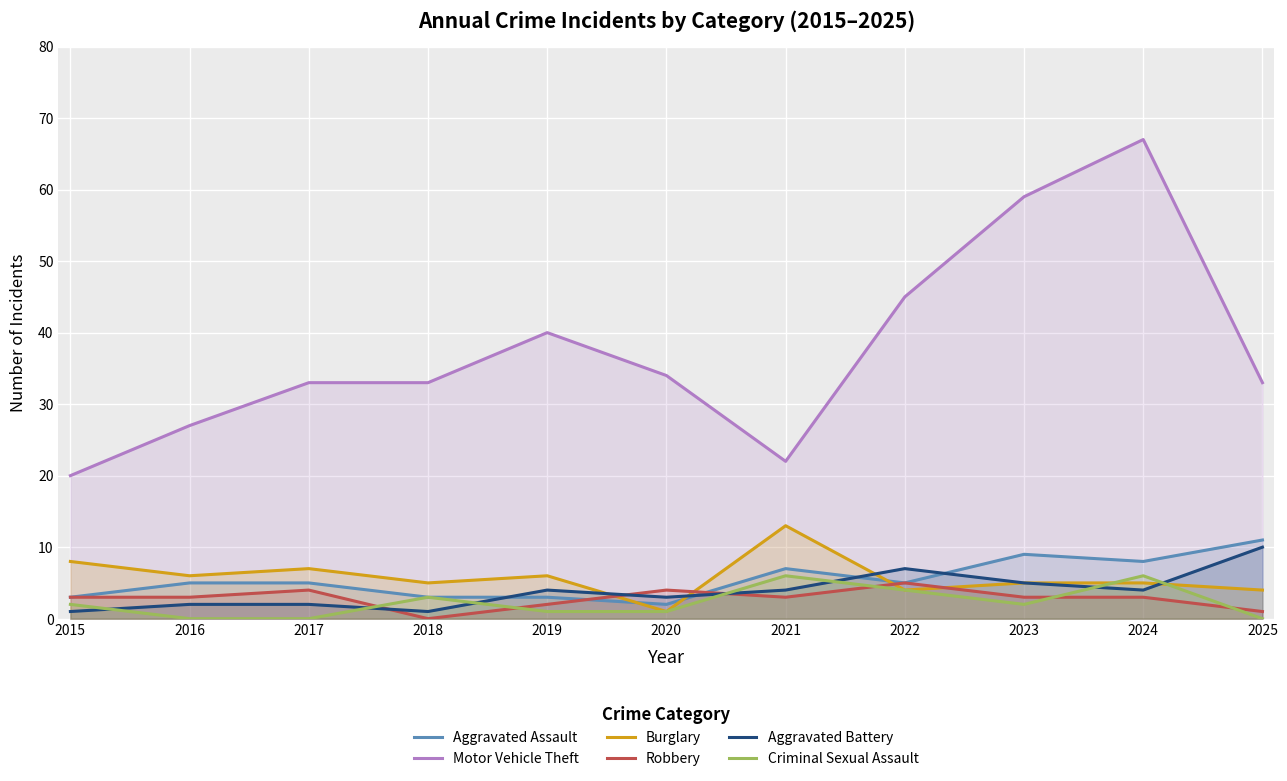

How many data points in Burglary are less than 5?

3